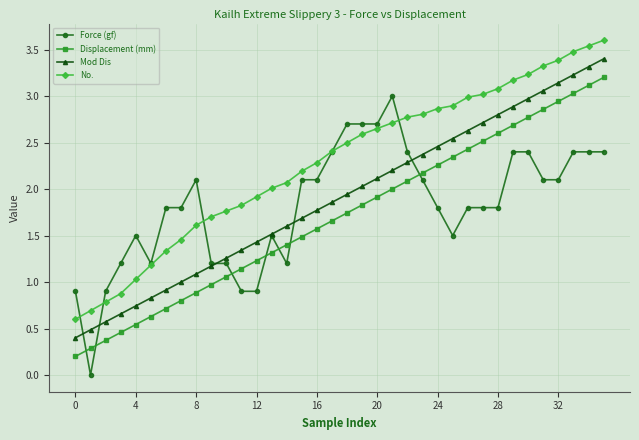

True or false: No. and Mod Dis cross at least once.

False